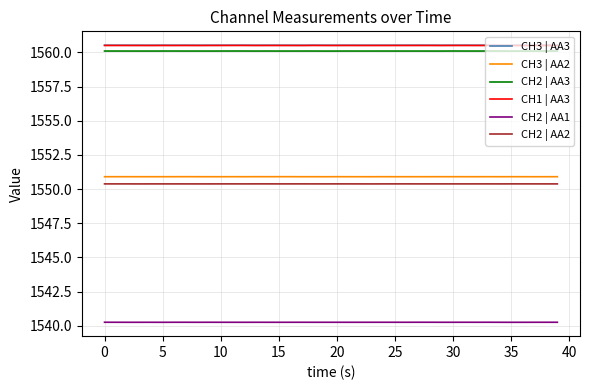

True or false: CH2 | AA3 and CH2 | AA1 cross at least once.

False